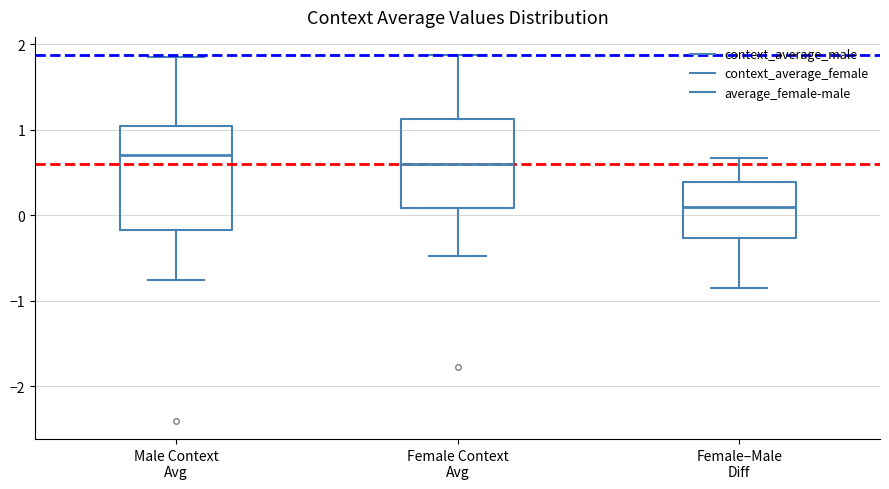

Which box's median line is the lowest?

Female–Male Diff